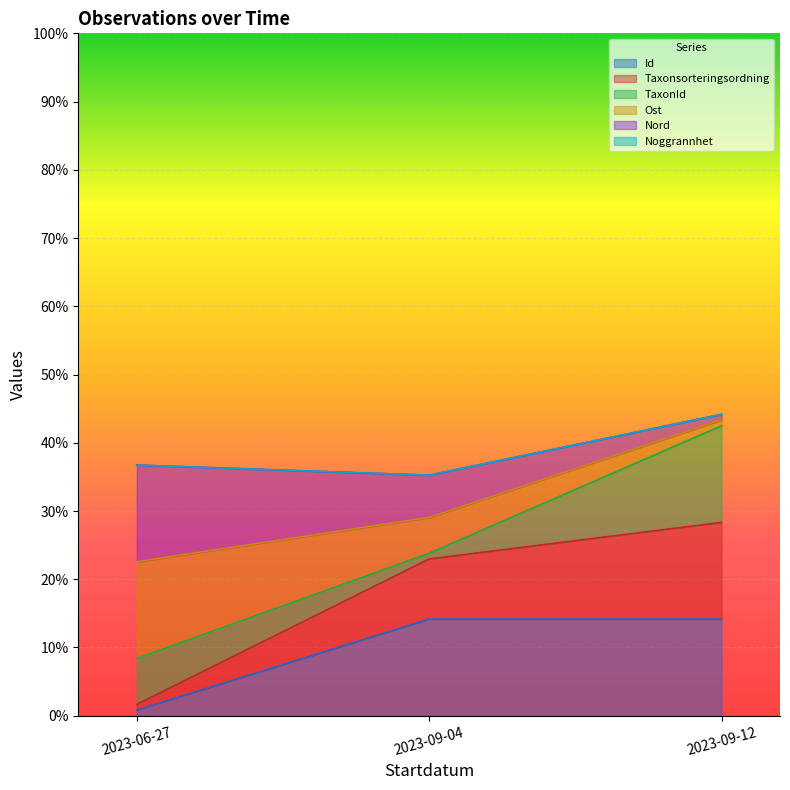

At which label does Id reach its minimum?

2023-06-27